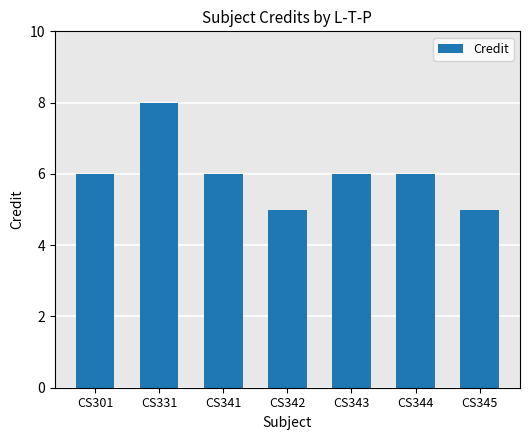

Approximately how many times larger is the value at CS344 compared to CS301?

1.0